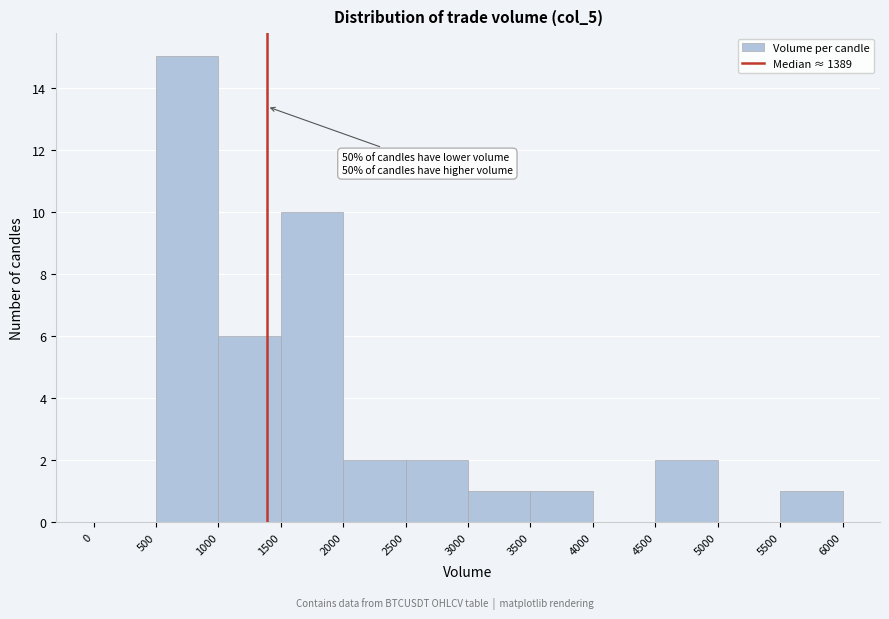

Which range on the x-axis has the tallest bar?

500 to 1000